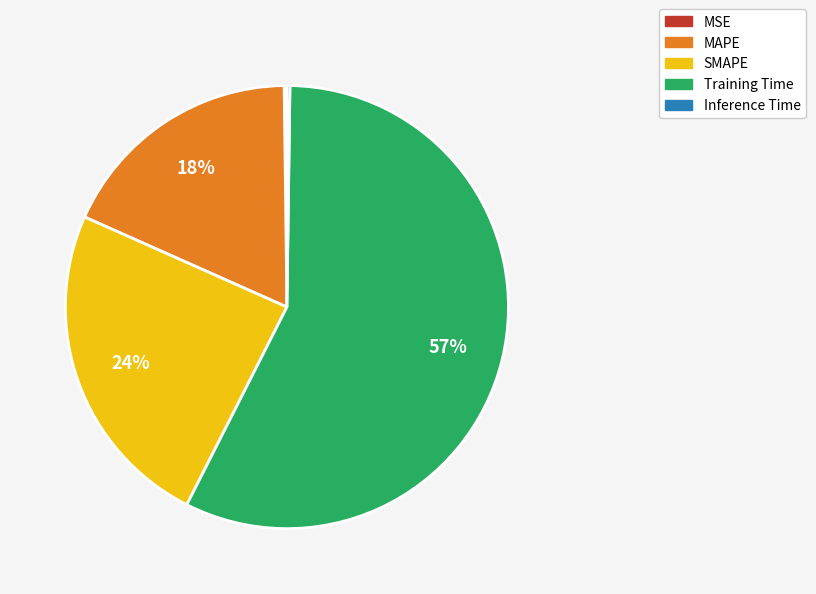

Is it true that Training Time is 64% of the pie?

False